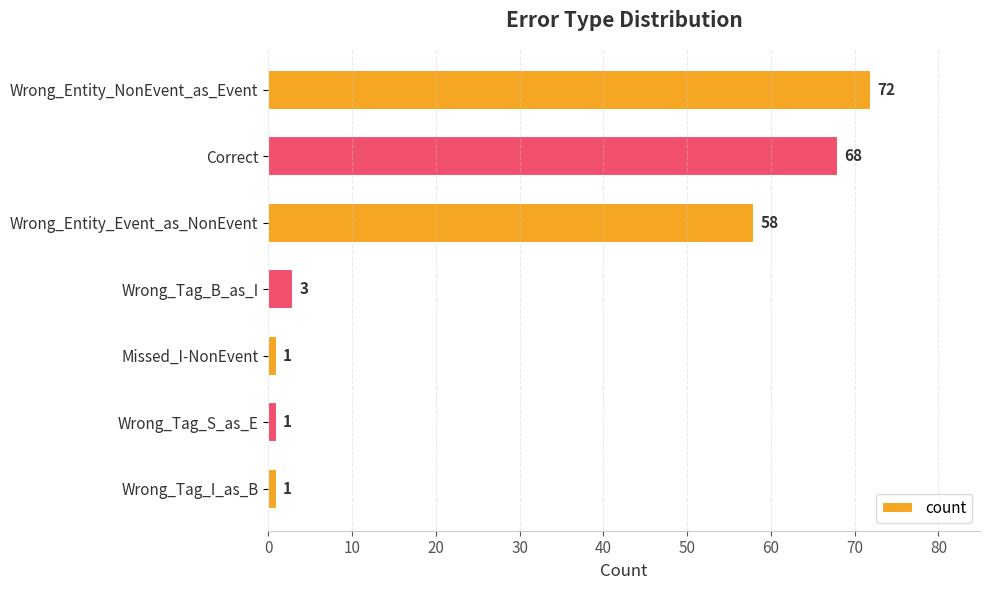

What value does the data have at Correct, to the nearest 10?

70